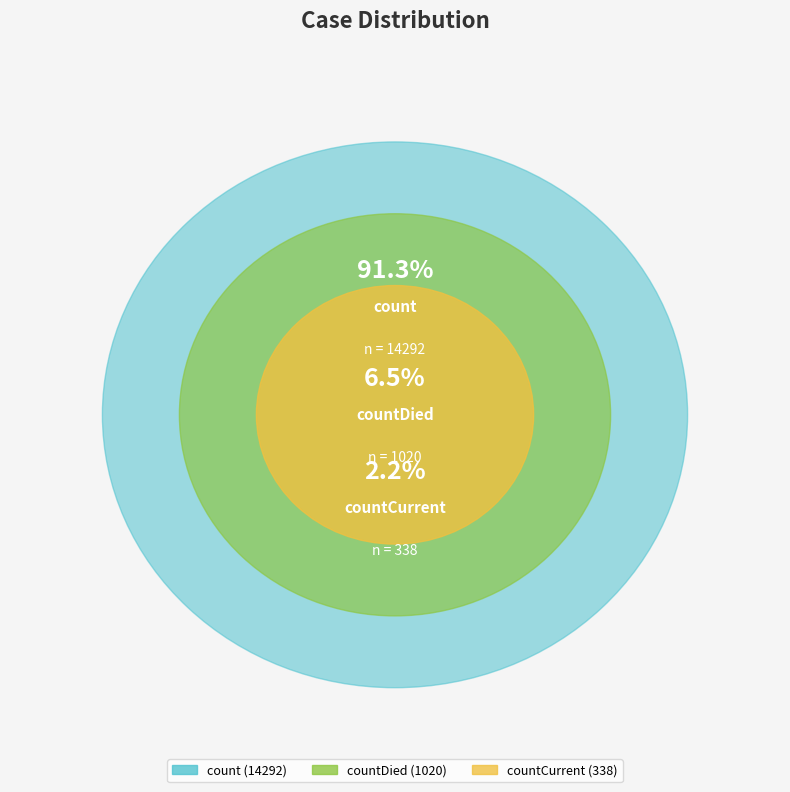

Which slice represents more than half of the pie?

count